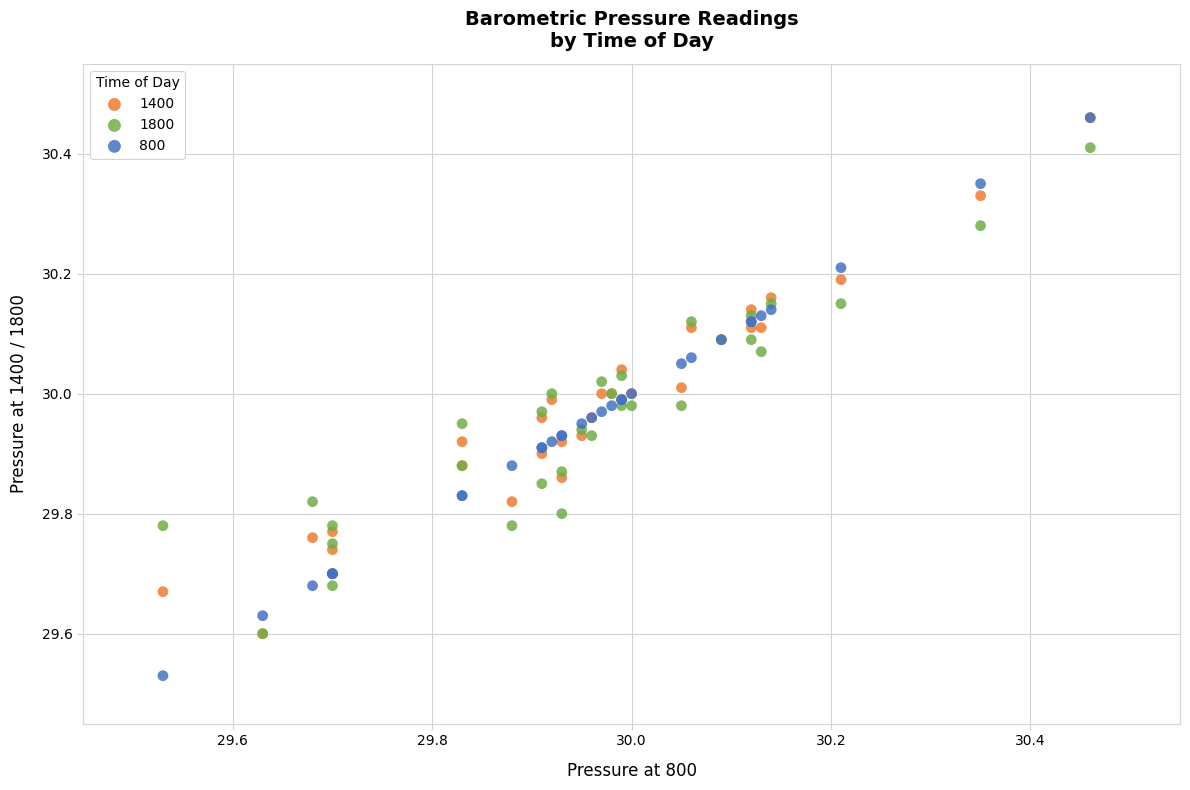

Which series has the widest spread of Y values?

800